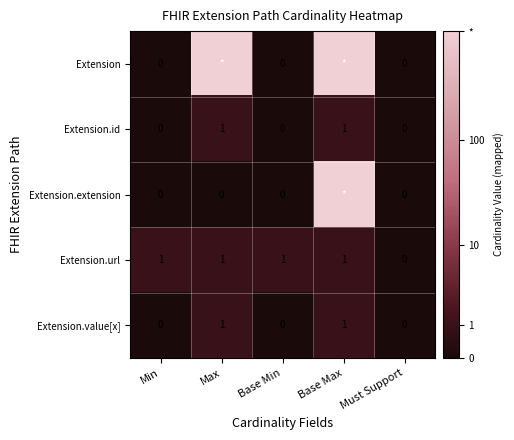

At which label is Extension.url closest to 0?

Must Support